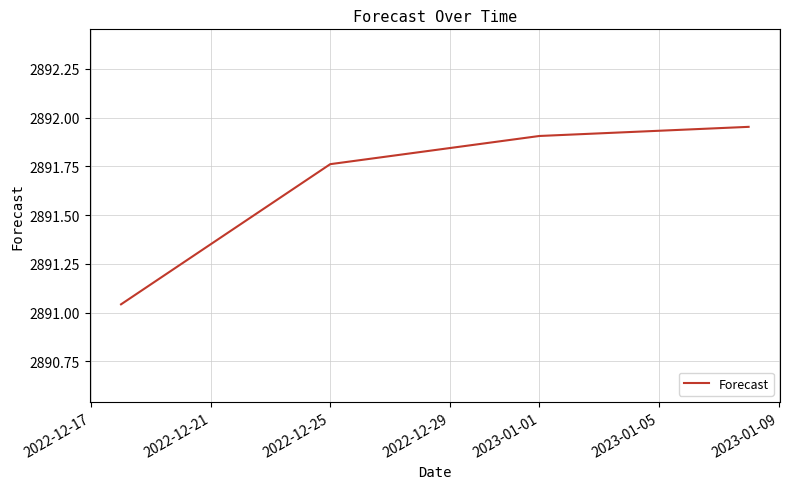

Does the chart display data point markers on the line(s)?

No